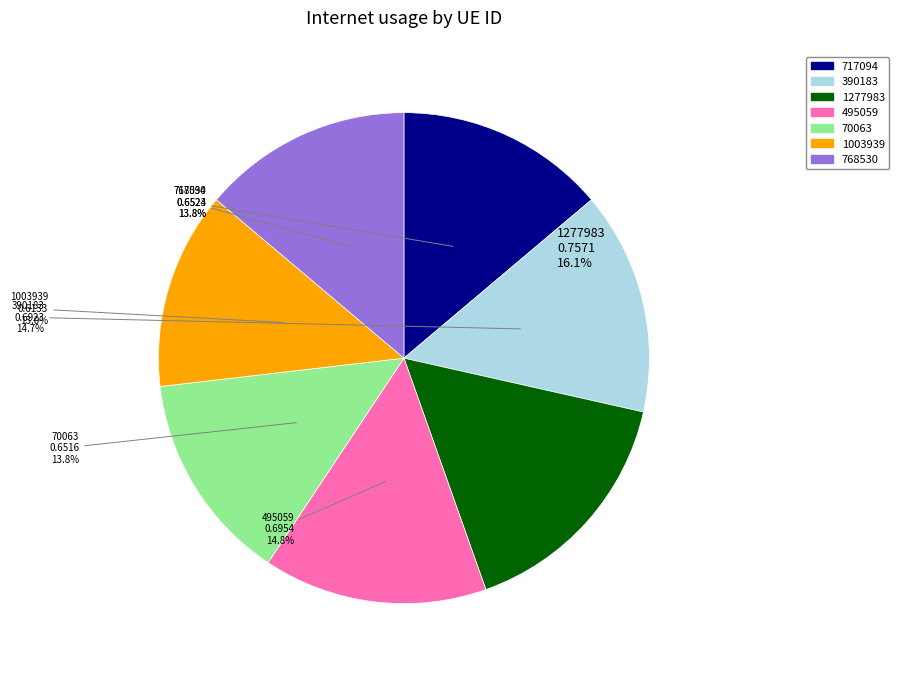

Which category has the smallest portion of the pie?

1003939